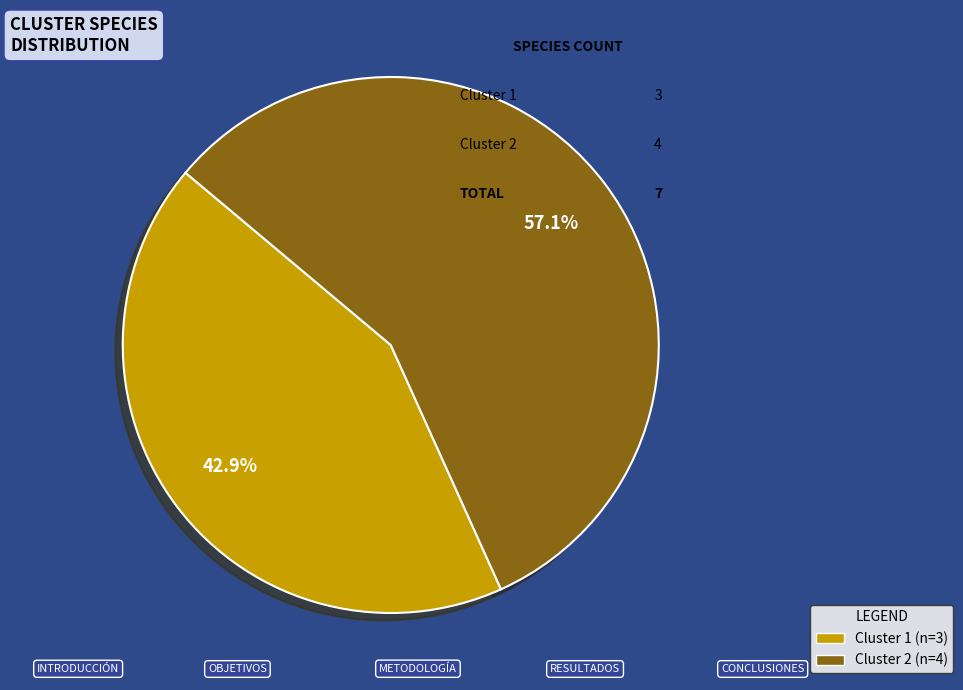

What percentage is the Cluster 2 slice, to the nearest percent?

57%